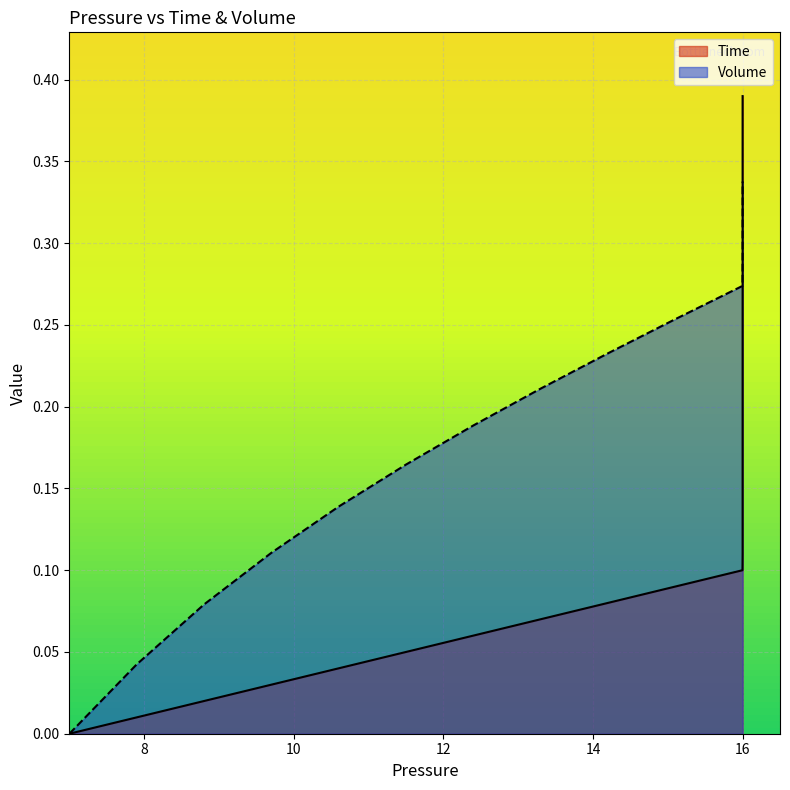

The value of Volume at 10 is 0.0. True or false?

False